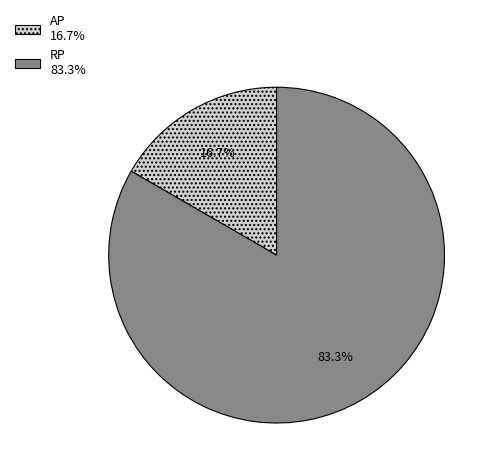

What percentage is the RP slice, to the nearest percent?

83%